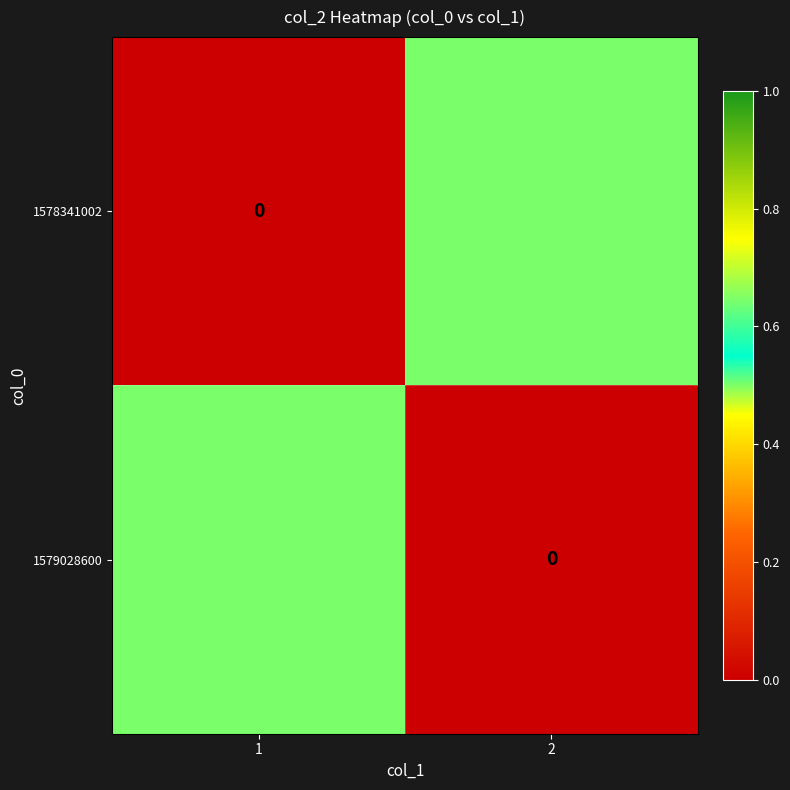

The value of 1578341002 at 2 is 0.5. True or false?

True